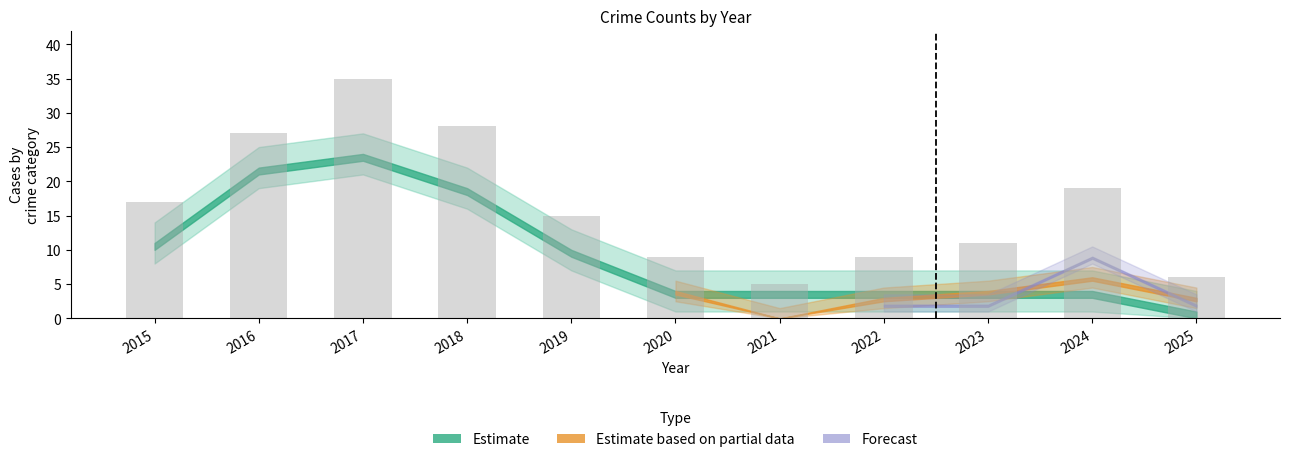

Reading right to left, transcribe all the data shown in this chart.

6	19	11	9	5	9	15	28	35	27	17